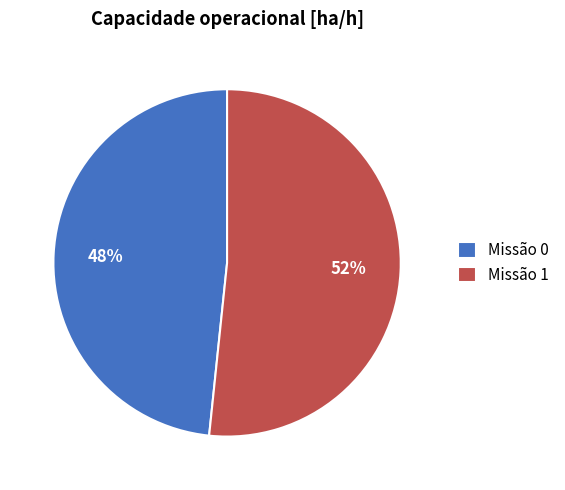

How many segments does this pie chart have?

2